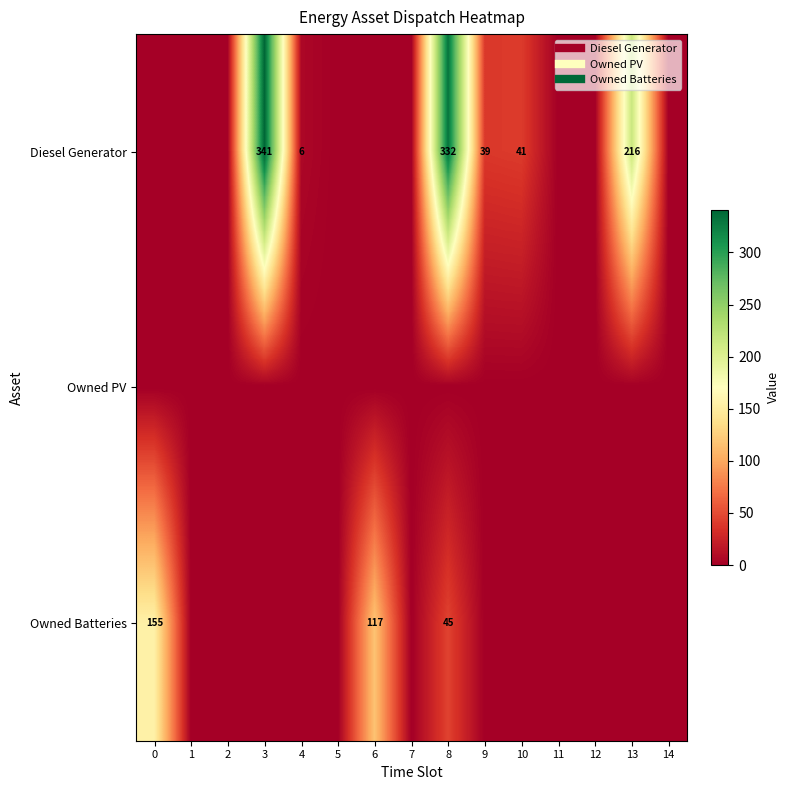

At how many categories does at least one series exceed 25?

7